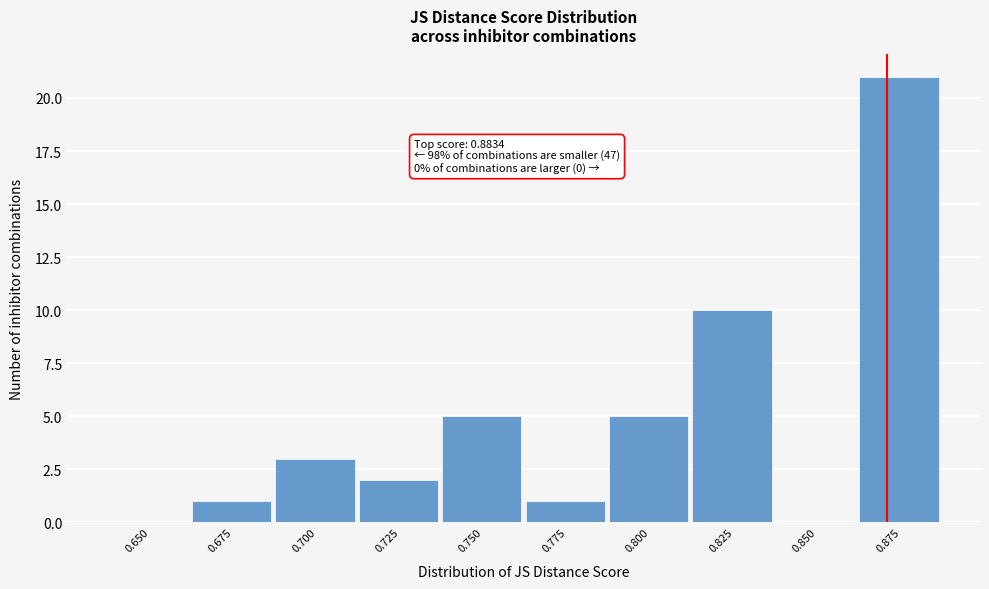

Reading left to right, list all the values displayed in this chart.

0.650=0	0.675=1	0.700=3	0.725=2	0.750=5	0.775=1	0.800=5	0.825=10	0.850=0	0.875=21